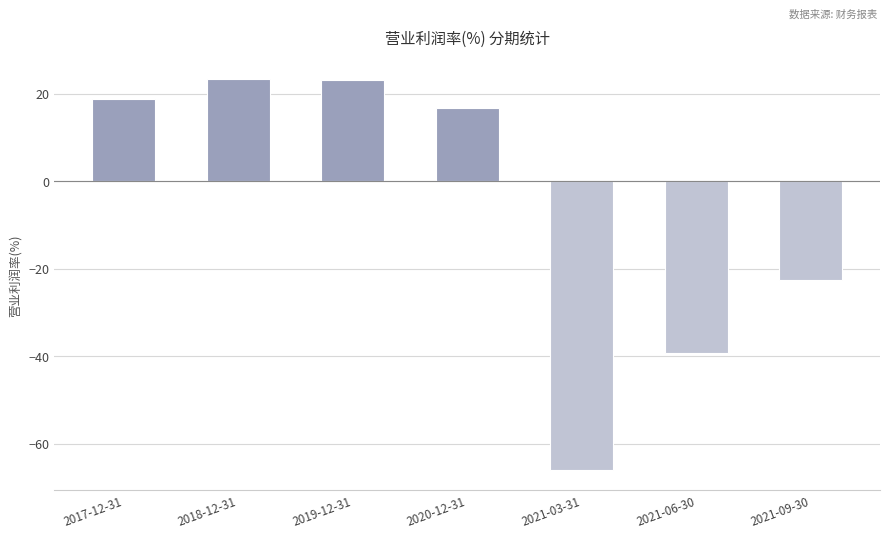

What is the sum of all values?

-46.1